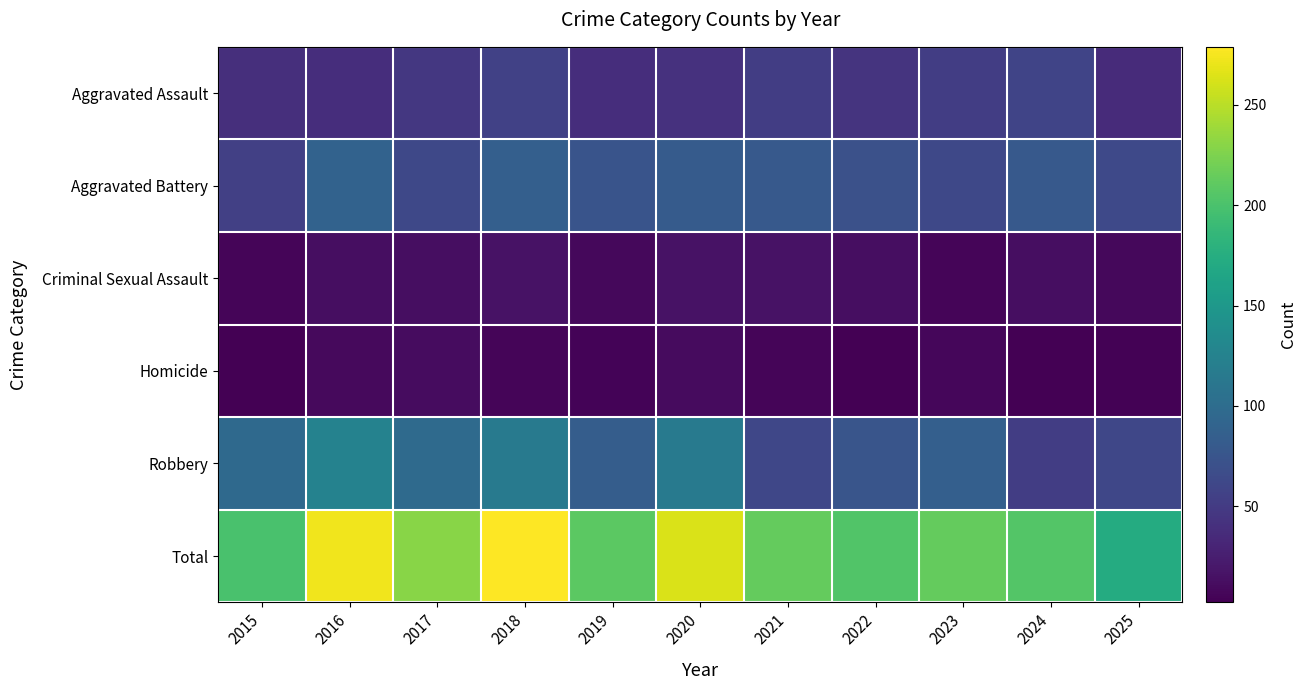

What is the minimum value shown in the chart?

2